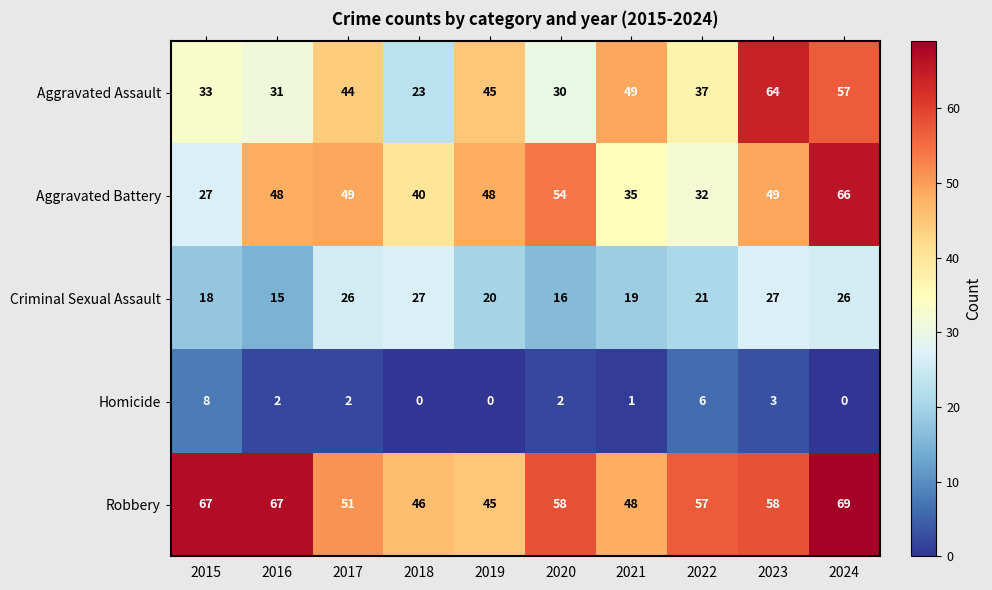

Where is Criminal Sexual Assault nearest to the value 21?

2022